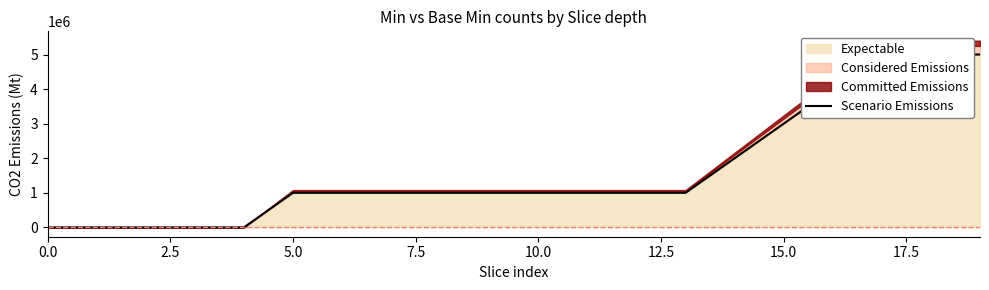

What is the difference between the second highest and minimum values?

5000000